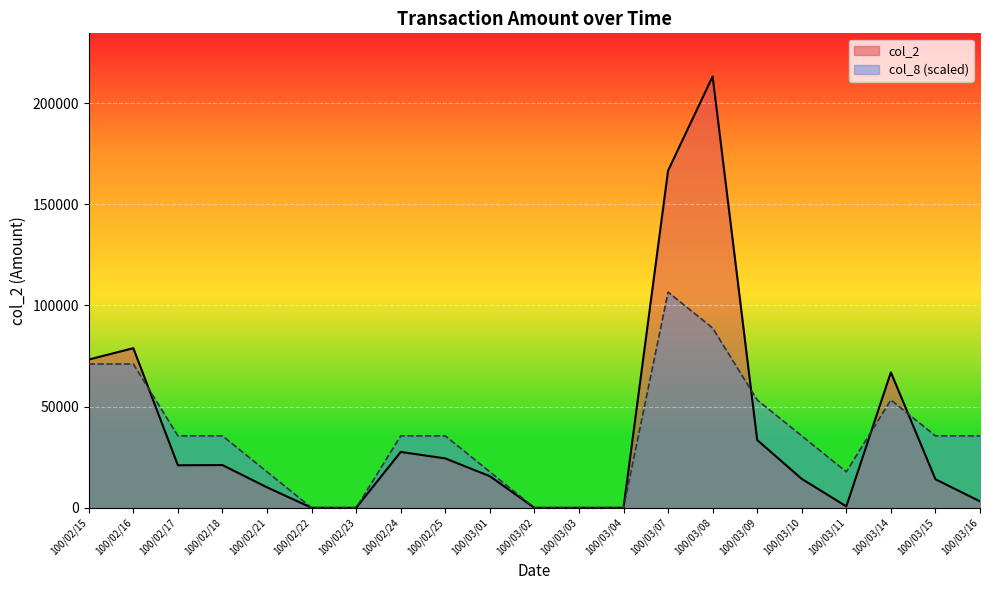

How many values in the col_2 series exceed 15600?

10